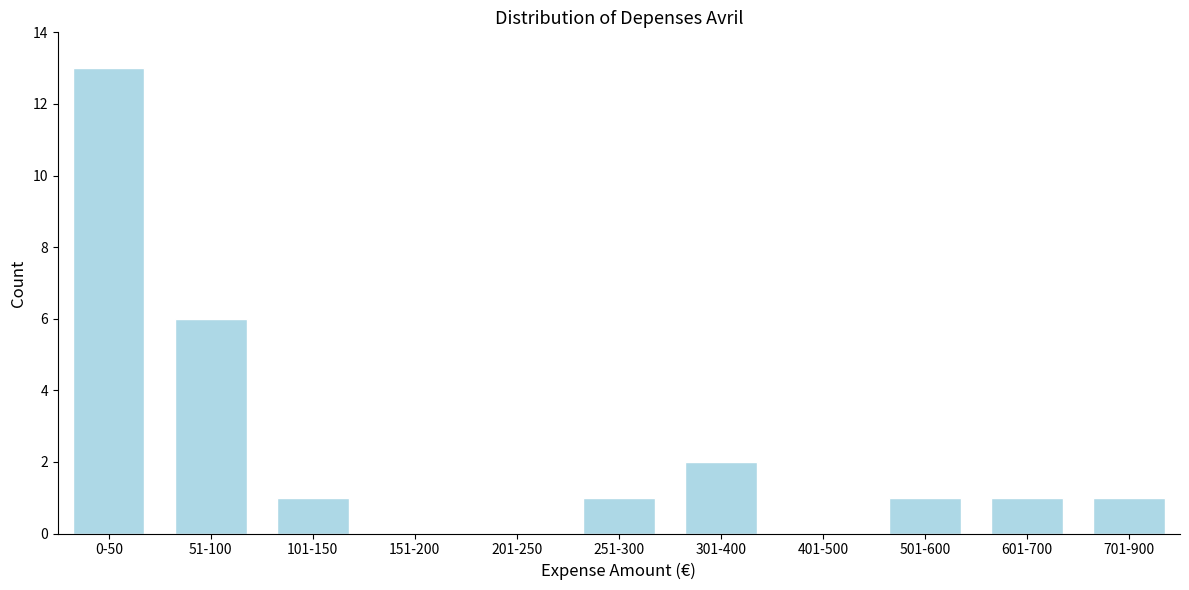

Reading left to right, list all the values displayed in this chart.

0-50=13	51-100=6	101-150=1	151-200=0	201-250=0	251-300=1	301-400=2	401-500=0	501-600=1	601-700=1	701-900=1